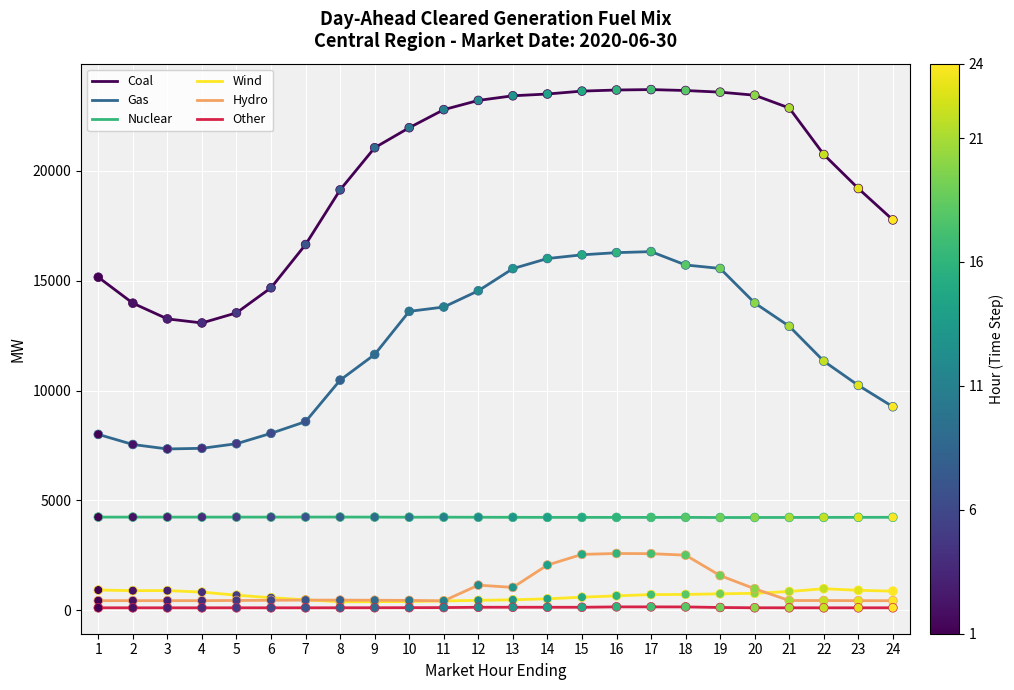

What is the total value across all series at 4?

26086.1